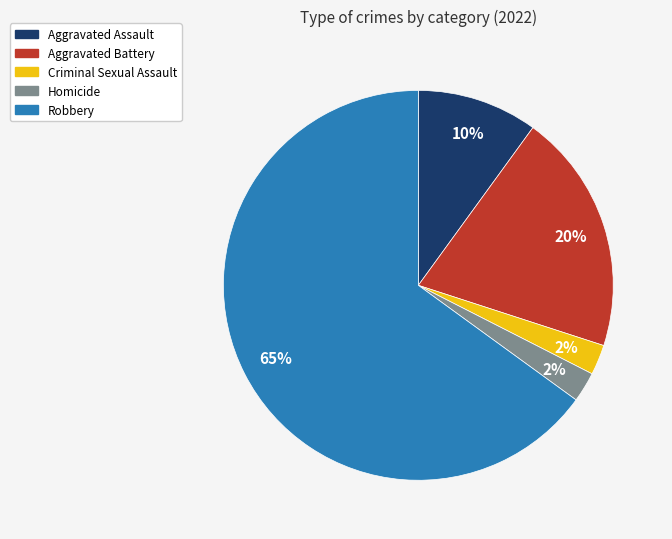

Do Criminal Sexual Assault and Aggravated Assault together represent more than half of the pie?

No